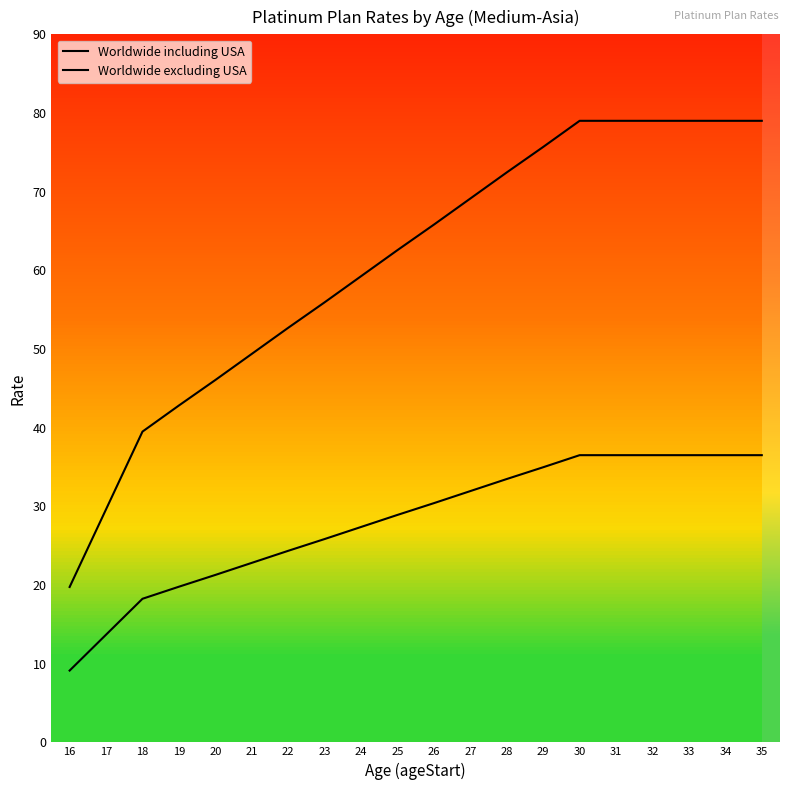

List the series in order of their overall mean, lowest first.

Worldwide excluding USA, Worldwide including USA